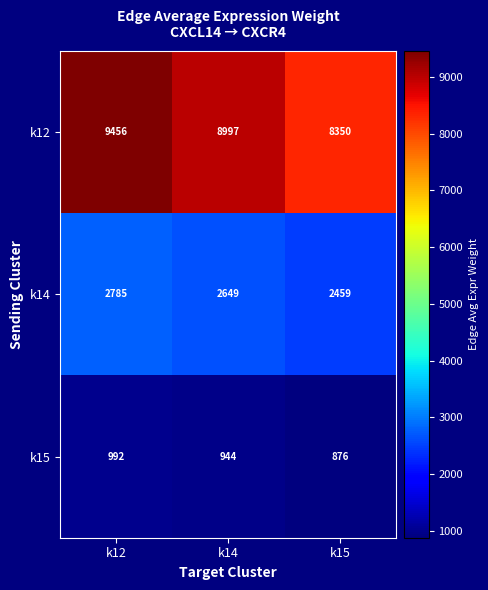

How many categories are shown in the chart?

3